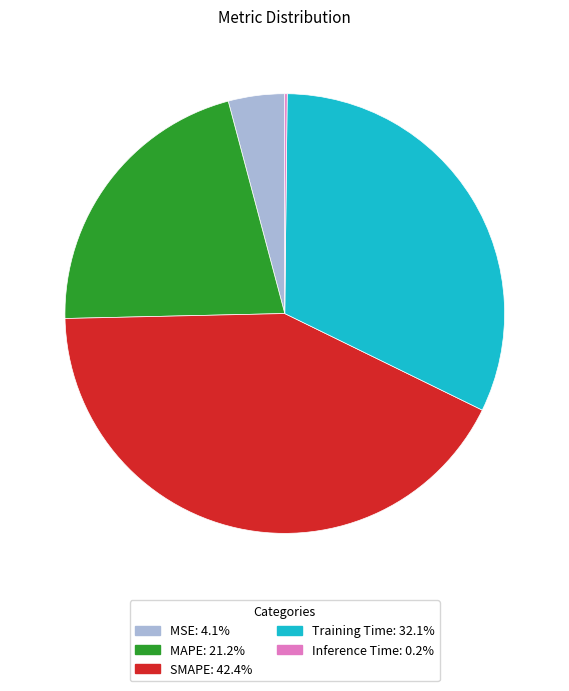

Which has a higher value, MSE or MAPE?

MAPE